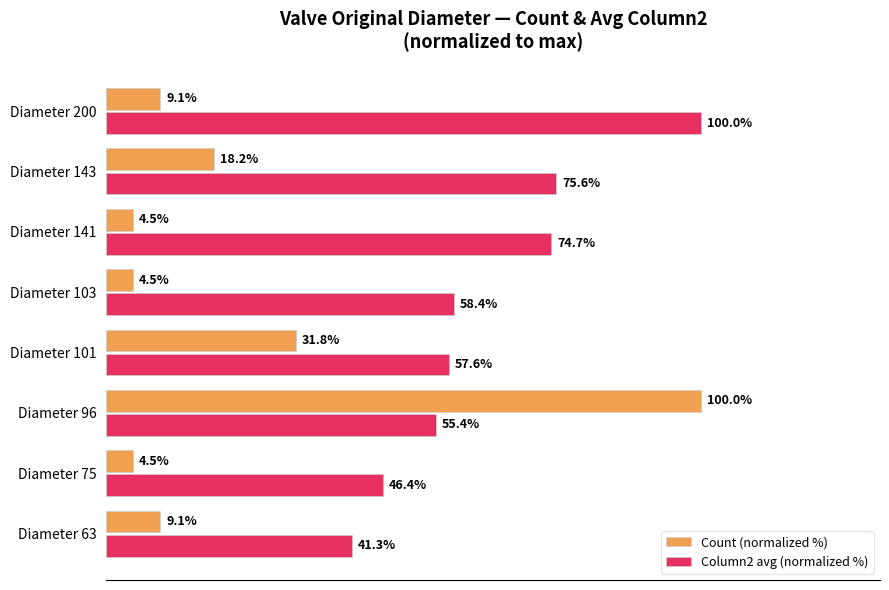

Is the value of Column2 avg (normalized %) at Diameter 75 greater than the value of Count (normalized %) at Diameter 75?

Yes